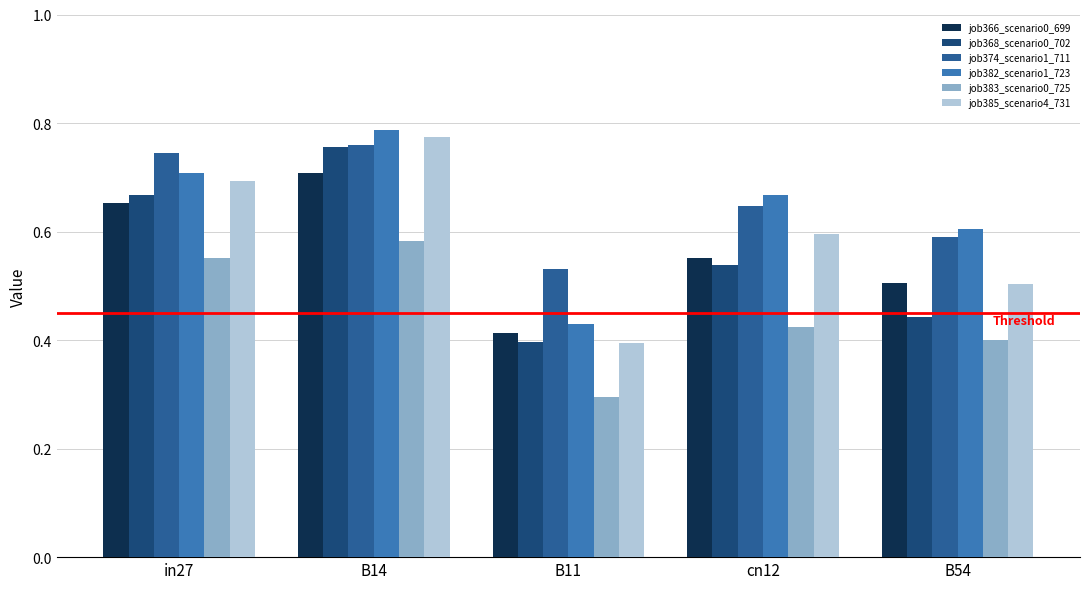

What is the sum of the job383_scenario0_725 values at B14 and in27?

1.1